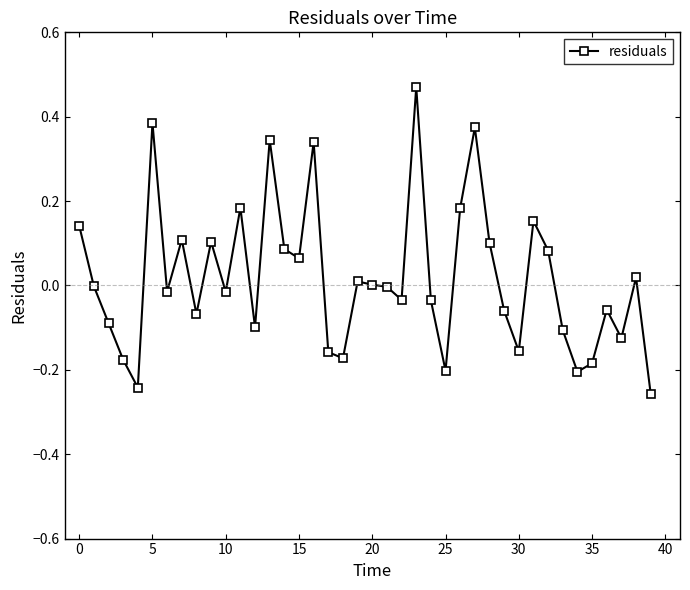

True or false: there are more than 1 points higher than both neighbors.

True